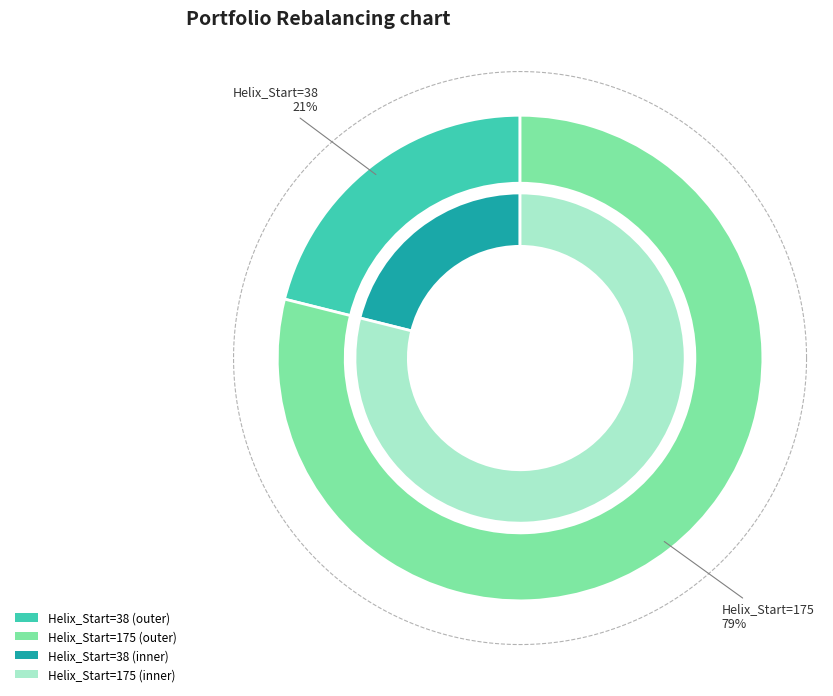

True or false: 38 accounts for 36% of the total.

False